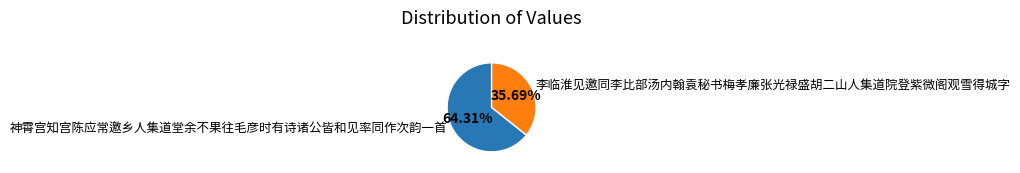

Between 神霄宫知宫陈应常邀乡人集道堂余不果往毛彦时有诗诸公皆和见率同作次韵一首 and 李临淮见邀同李比部汤内翰袁秘书梅孝廉张光禄盛胡二山人集道院登紫微阁观雪得城字, which is larger?

神霄宫知宫陈应常邀乡人集道堂余不果往毛彦时有诗诸公皆和见率同作次韵一首